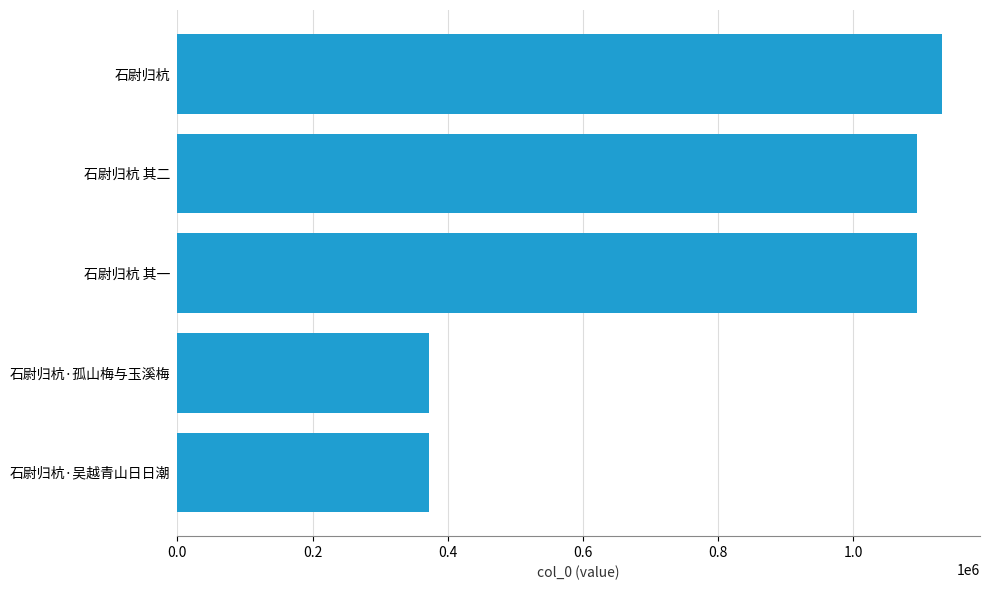

Approximately how many times larger is the value at 石尉归杭·吴越青山日日潮 compared to 石尉归杭 其一?

0.3